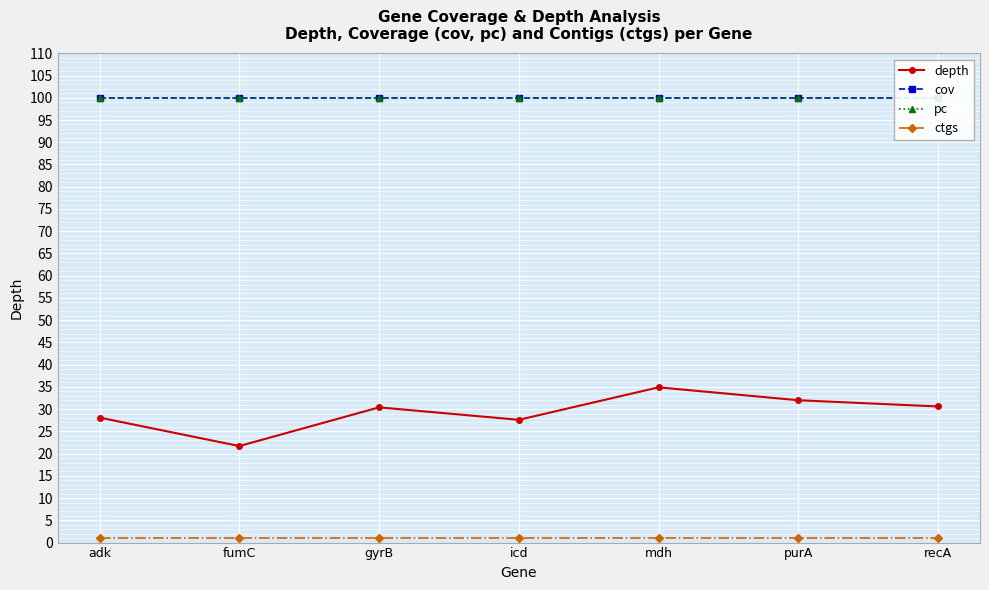

Reading left to right, transcribe all the data shown in this chart.

depth: 28.1	21.7	30.4	27.6	34.9	32.0	30.6
cov: 100.0	100.0	100.0	100.0	100.0	100.0	100.0
pc: 100.0	100.0	100.0	100.0	100.0	100.0	100.0
ctgs: 1.0	1.0	1.0	1.0	1.0	1.0	1.0